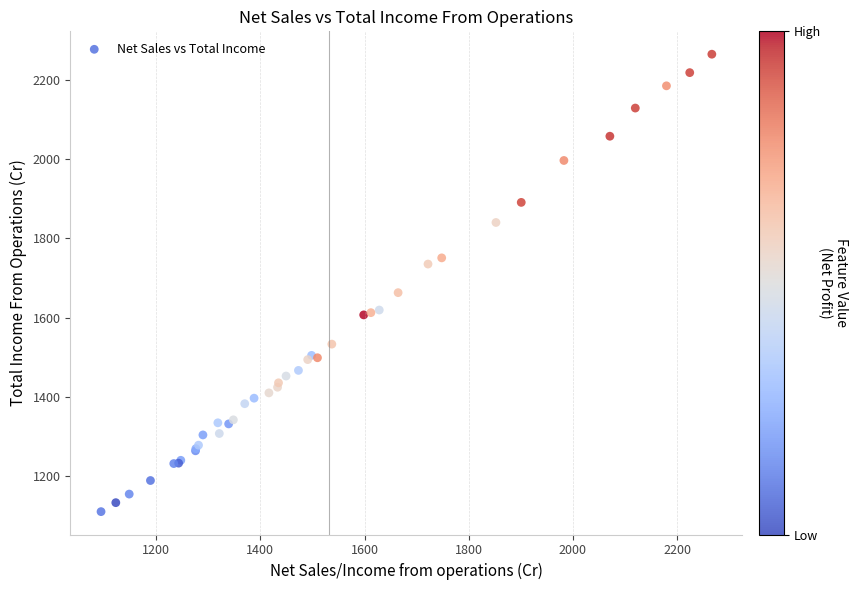

What Y value in the scatter plot is closest to 1687?

1663.1